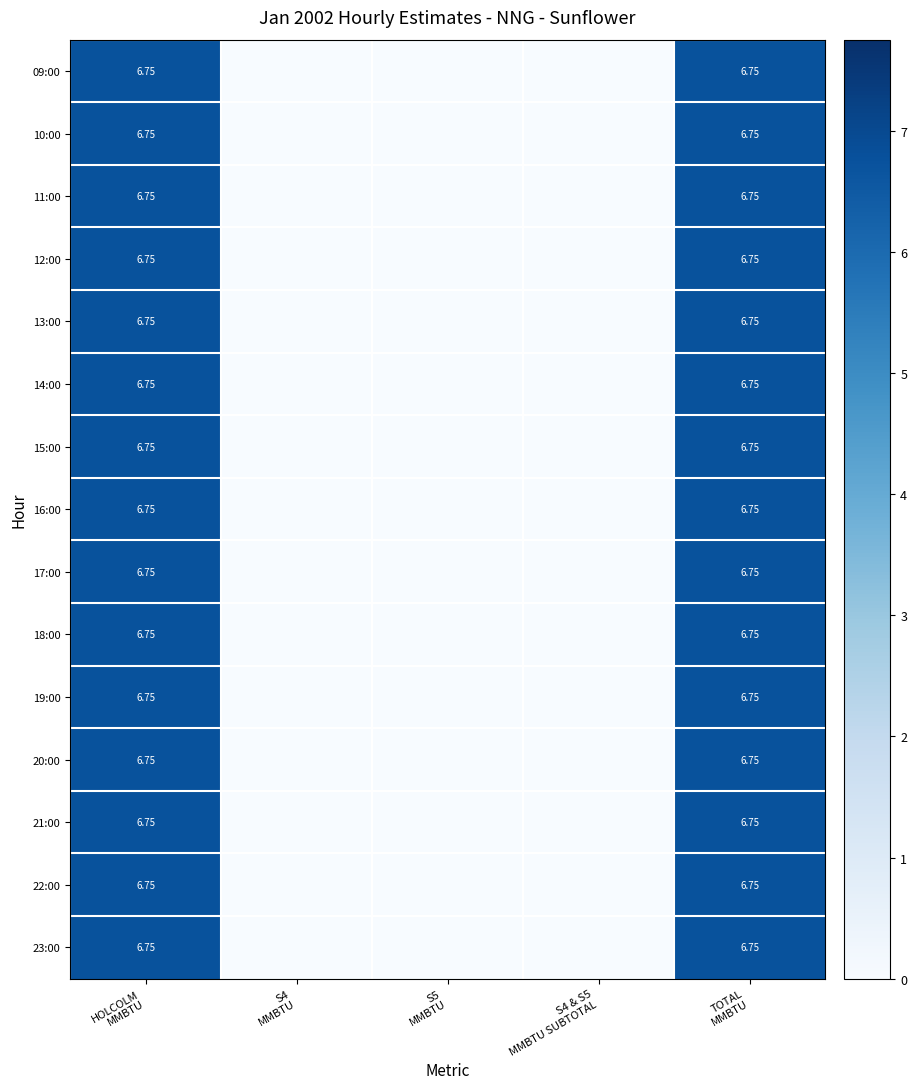

Which series has the largest total across all categories?

09:00